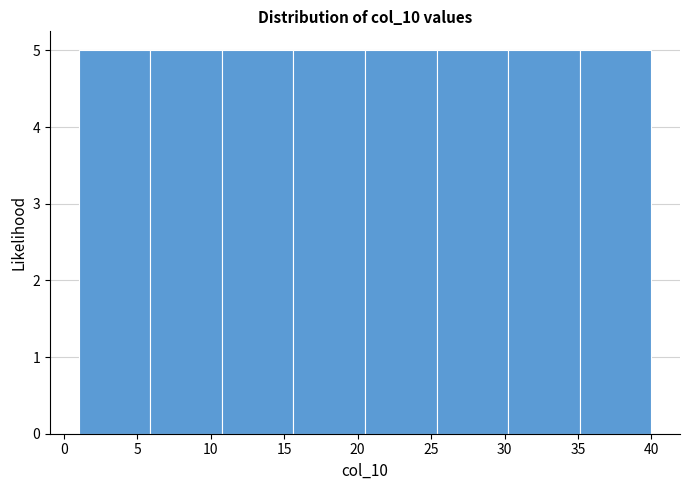

Reading left to right, list every bar in this chart as the range it spans on the x-axis followed by its height. Neither the bar edges nor the heights are printed on the chart, so give them approximately, as read against the axes.

1.0 to 6.0: 5
6.0 to 11.0: 5
11.0 to 15.5: 5
15.5 to 20.5: 5
20.5 to 25.5: 5
25.5 to 30.5: 5
30.5 to 35.0: 5
35.0 to 40.0: 5